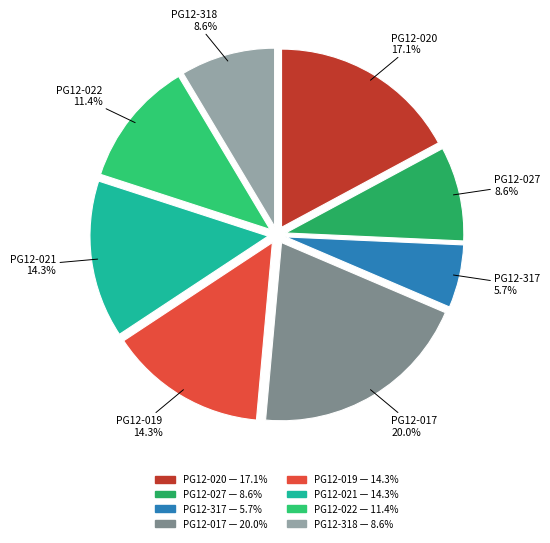

The PG12-027 slice represents 9% of the pie. True or false?

True